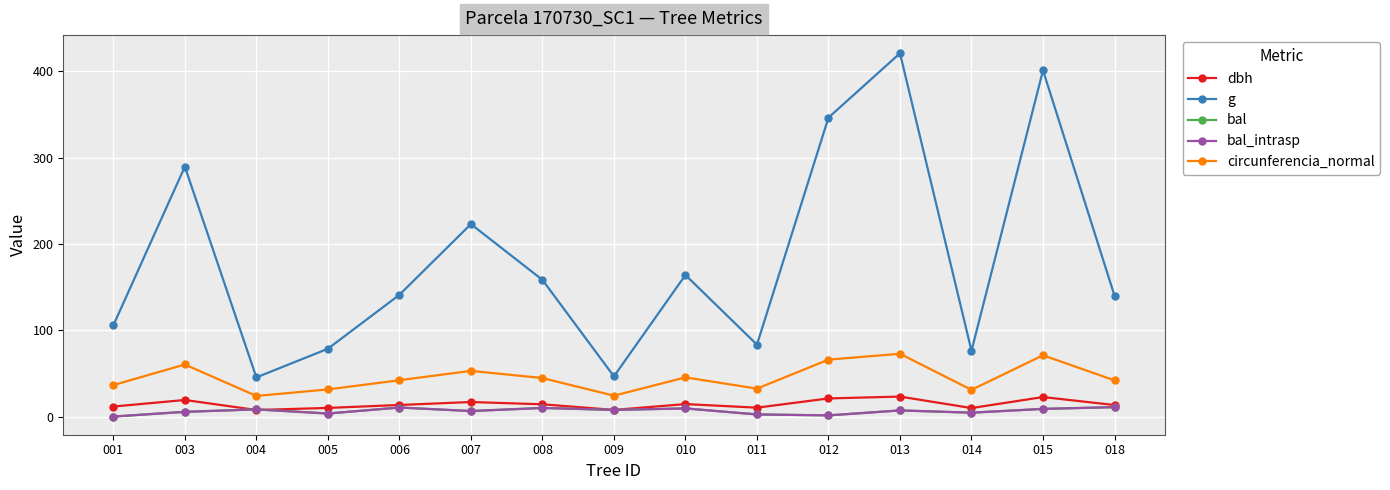

Is this an area chart (filled region under the line)?

No